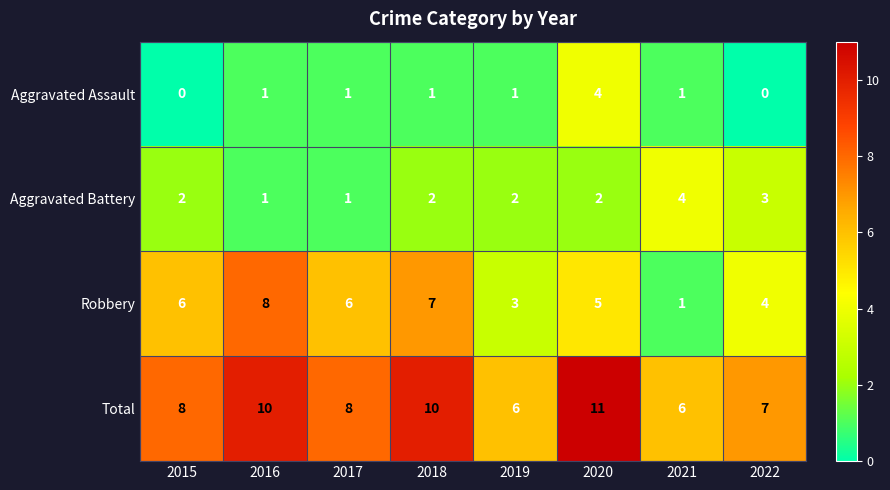

What is the highest value of the Total series?

11